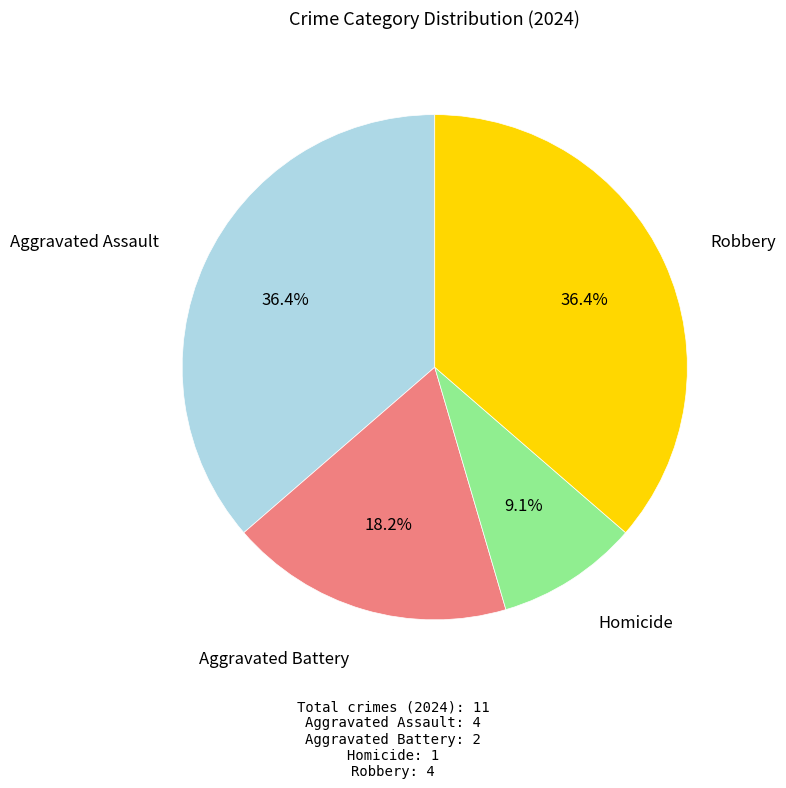

To the nearest percent, what is the average slice percentage?

25%